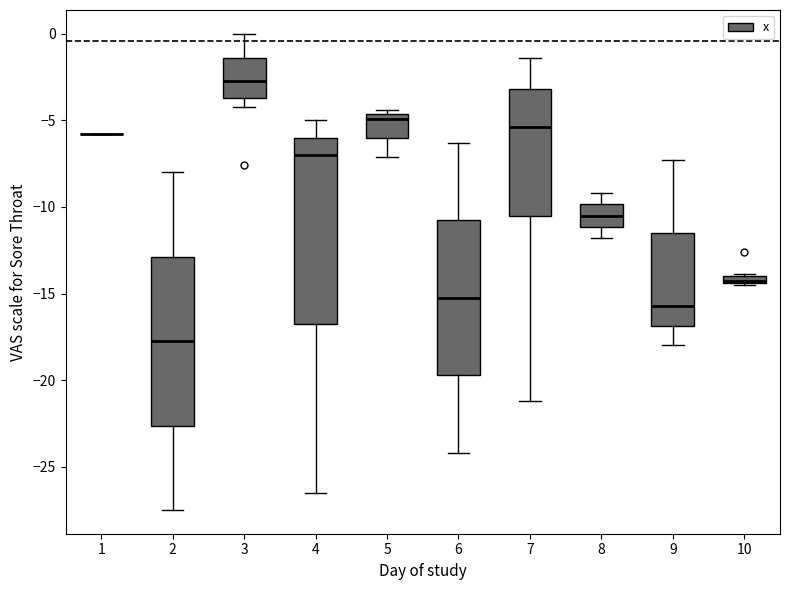

Where is the lower edge of the box at x = 8 on the y-axis? The values are not printed on the chart, so give them approximately, as read against the axis.

-11.0